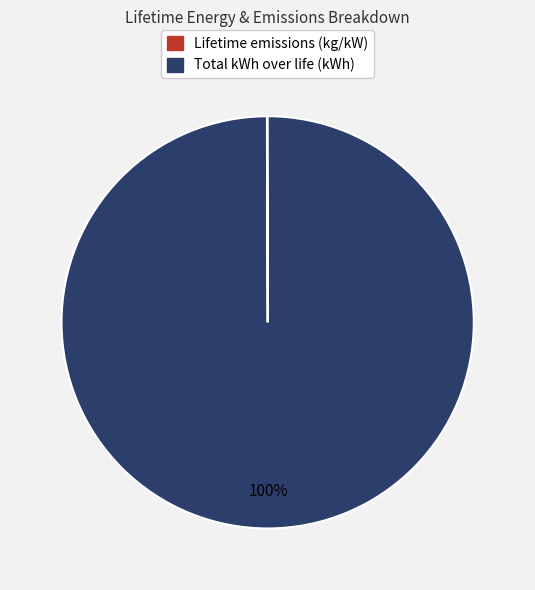

To the nearest percent, what portion does Total kWh over life (kWh) represent?

100%